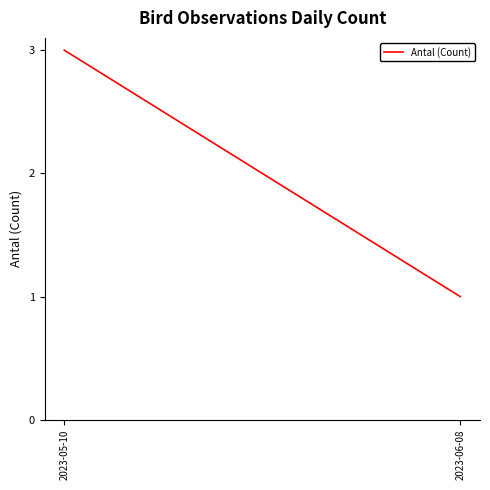

Which category has the highest value across all series?

2023-05-10